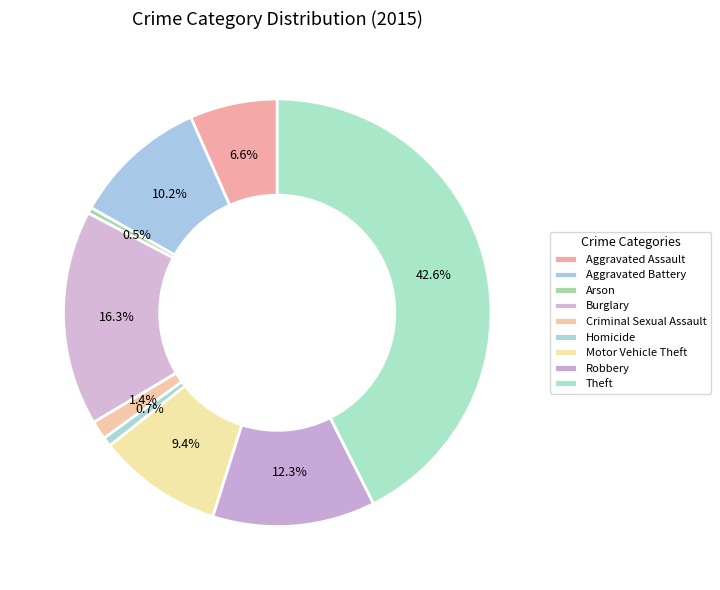

Does Arson account for over 50% of the chart?

No